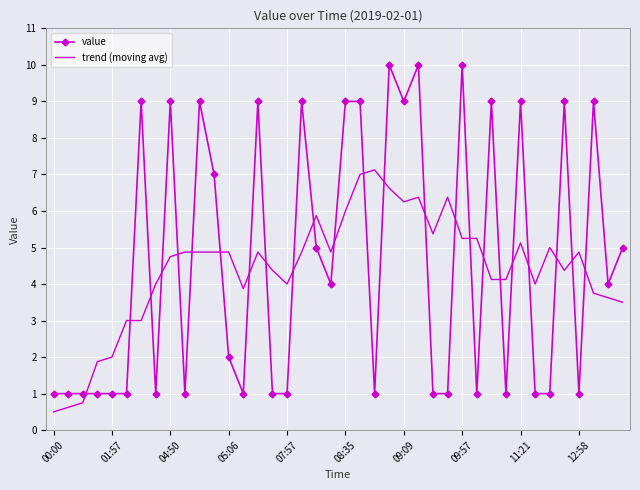

What is the difference between the maximum and minimum values in the value series?

9.0